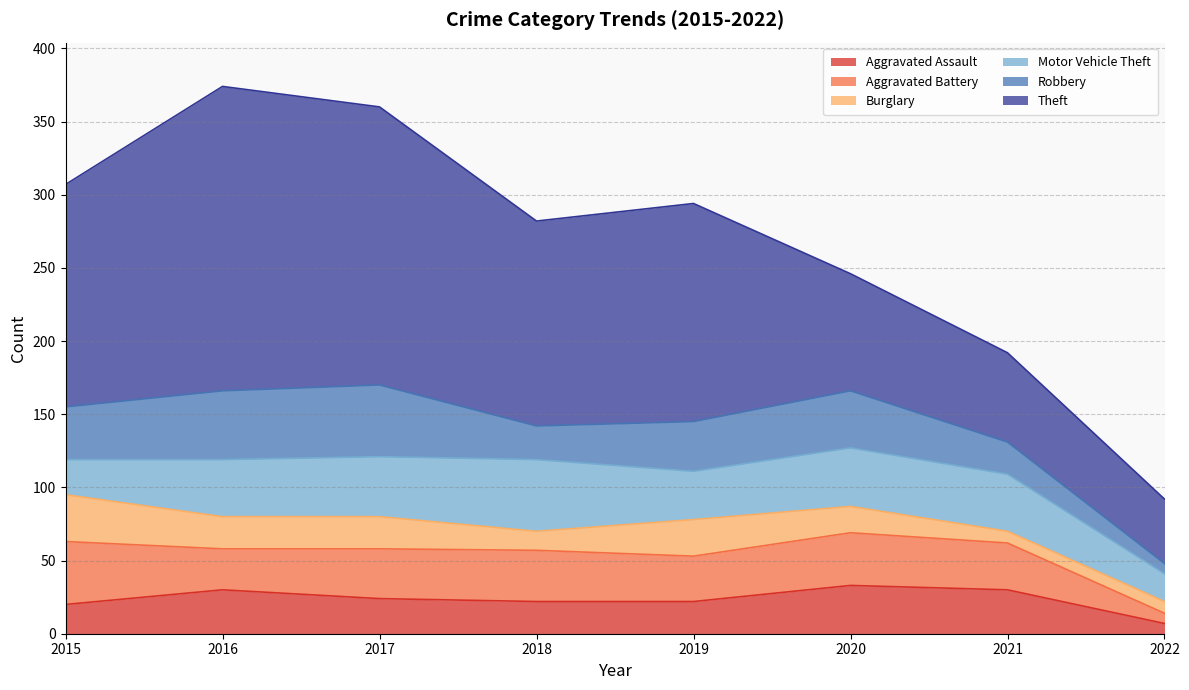

Reading right to left, extract all data points from this chart.

Aggravated Assault: 2022=7	2021=30	2020=33	2019=22	2018=22	2017=24	2016=30	2015=20
Aggravated Battery: 2022=7	2021=32	2020=36	2019=31	2018=35	2017=34	2016=28	2015=43
Burglary: 2022=8	2021=8	2020=18	2019=25	2018=13	2017=22	2016=22	2015=32
Motor Vehicle Theft: 2022=19	2021=39	2020=40	2019=33	2018=49	2017=41	2016=39	2015=24
Robbery: 2022=7	2021=22	2020=39	2019=34	2018=23	2017=49	2016=47	2015=36
Theft: 2022=44	2021=61	2020=80	2019=149	2018=140	2017=190	2016=208	2015=152